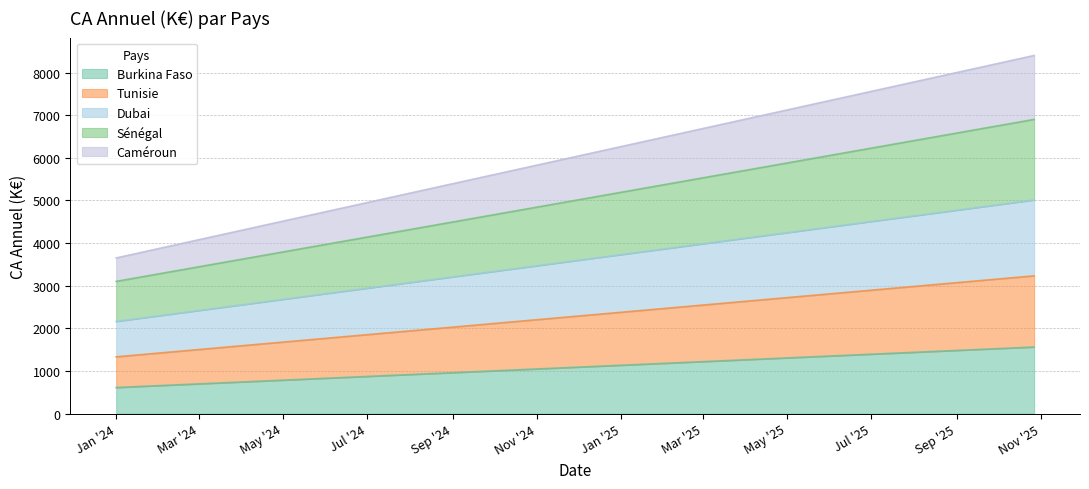

What is the lowest value of the Burkina Faso series?

610